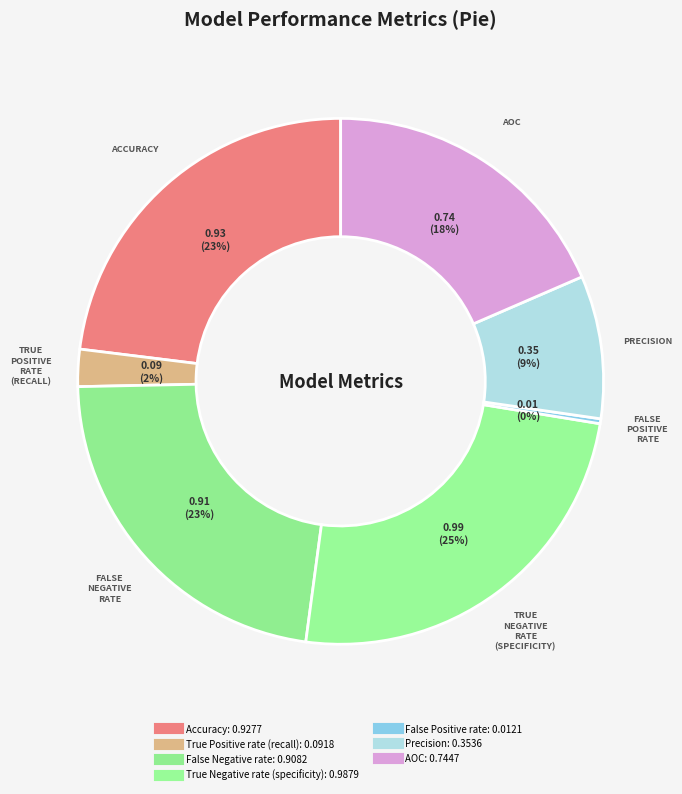

What is the change in value from False Positive rate to AOC?

+0.7